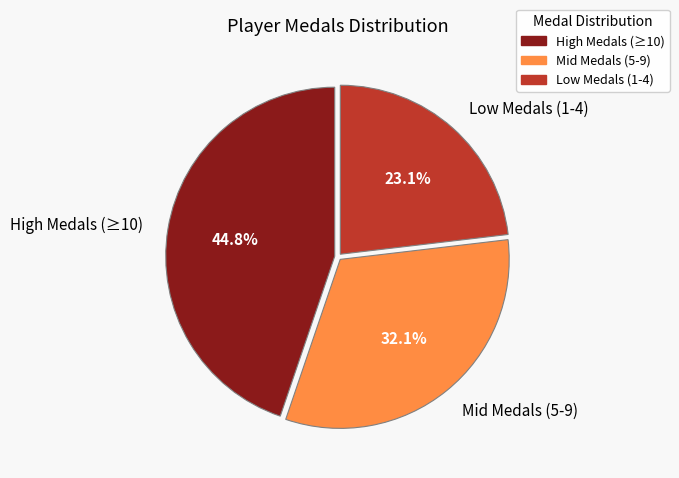

Is Low Medals (1-4) the majority of the pie?

No